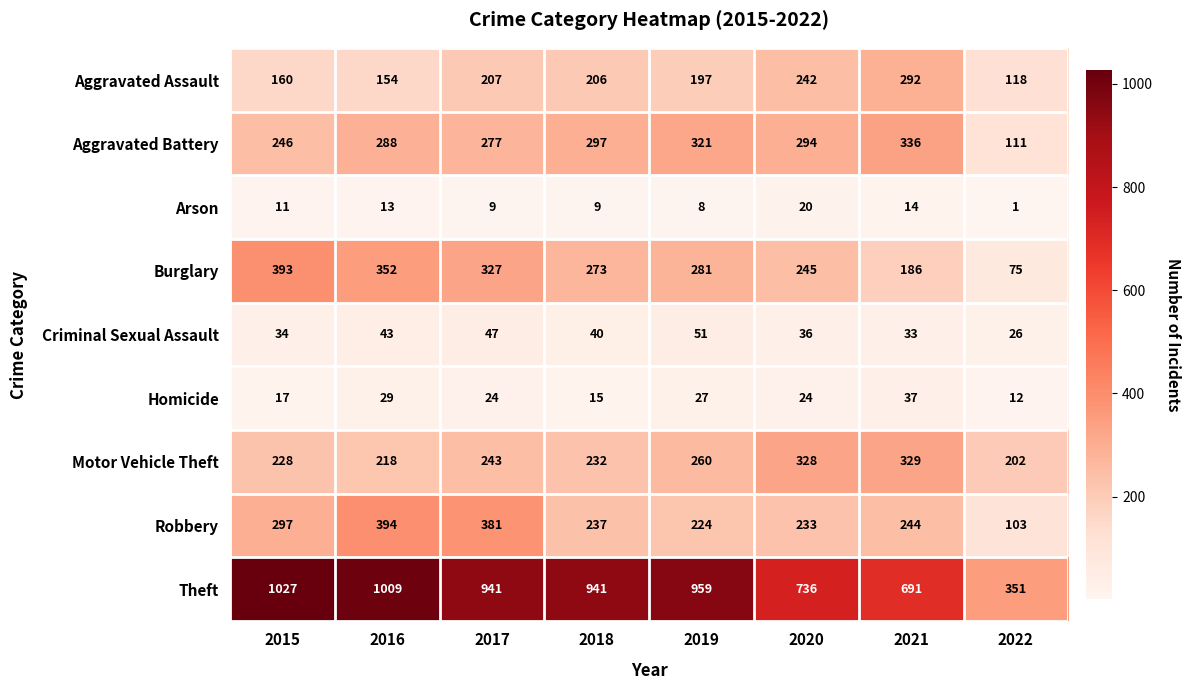

At which category is the sum across all series the highest?

2016